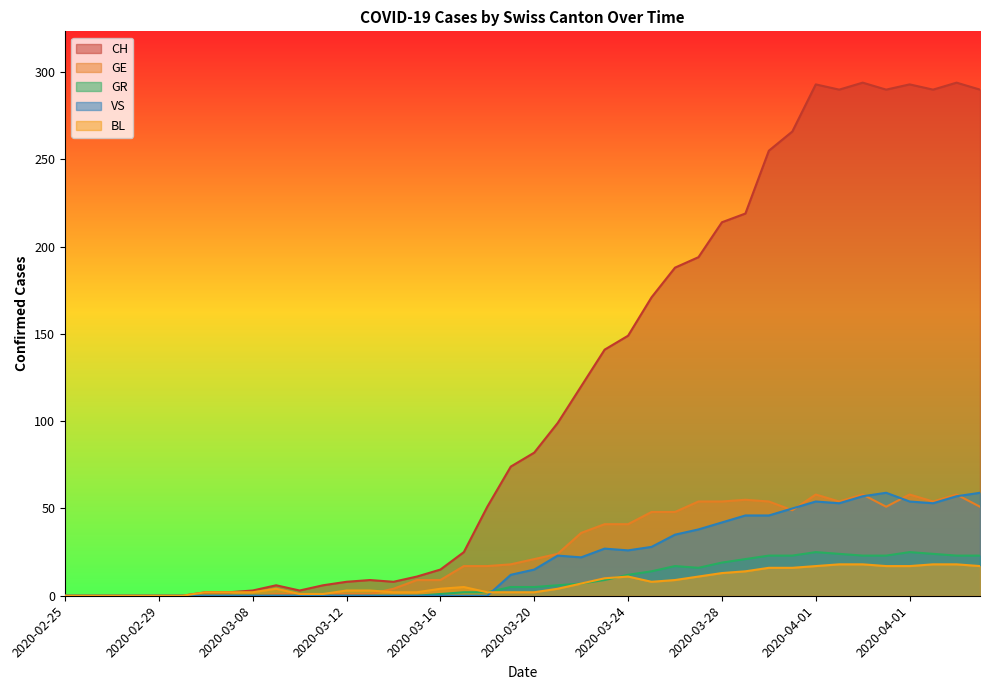

How many distinct data groups are displayed?

5